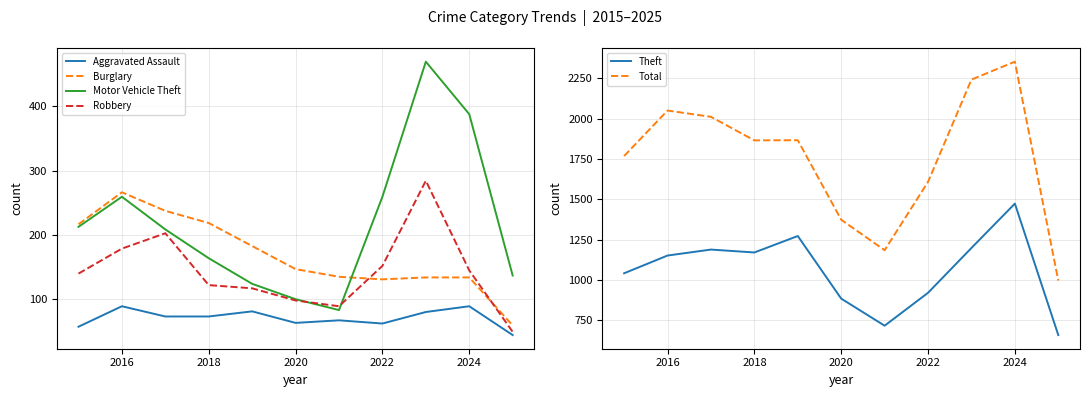

True or false: Robbery and Burglary intersect in this chart.

True